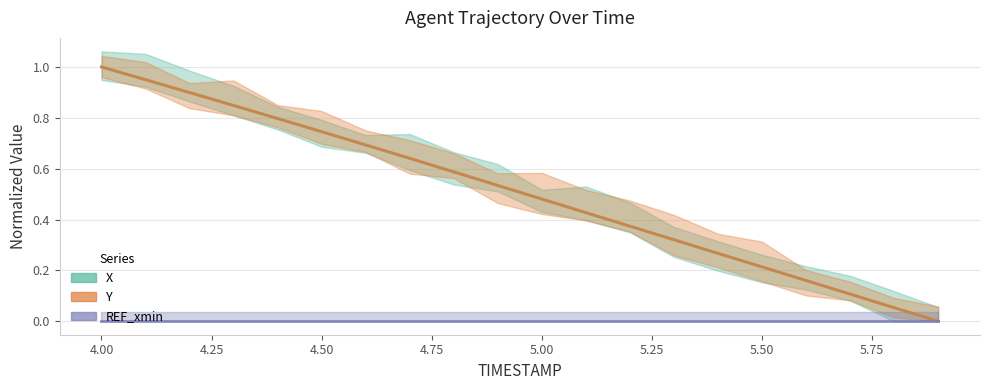

The value of X at 16 is 0.1. True or false?

False